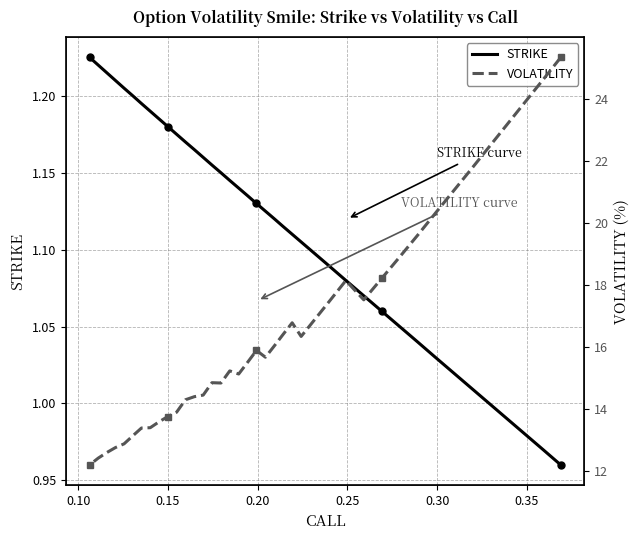

What is the average value of the VOLATILITY series?

16.7